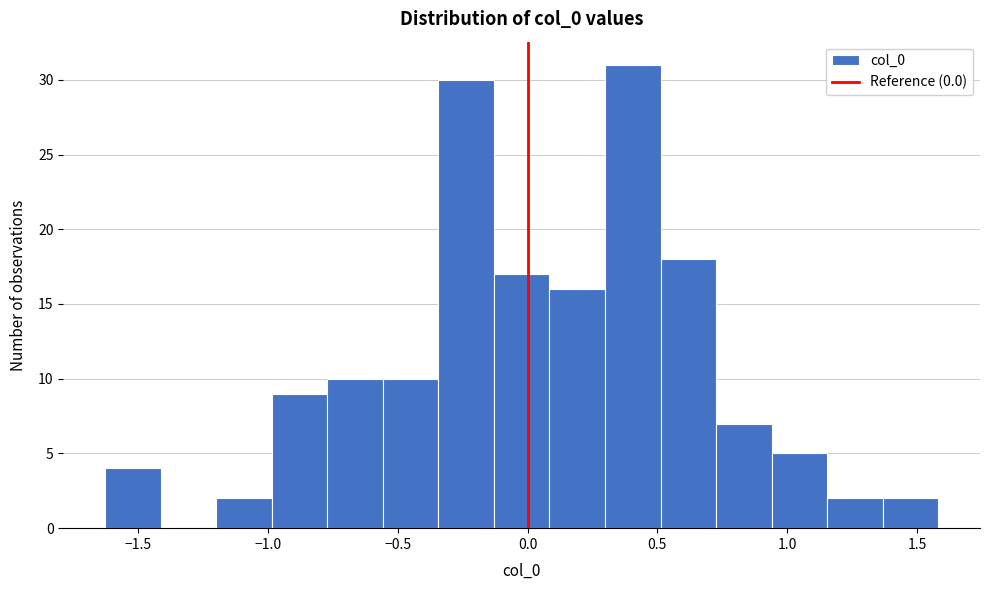

What is the height of the bar covering -0.55 to -0.35 on the x-axis? Neither the bar edges nor the heights are printed on the chart, so give them approximately, as read against the axes.

10